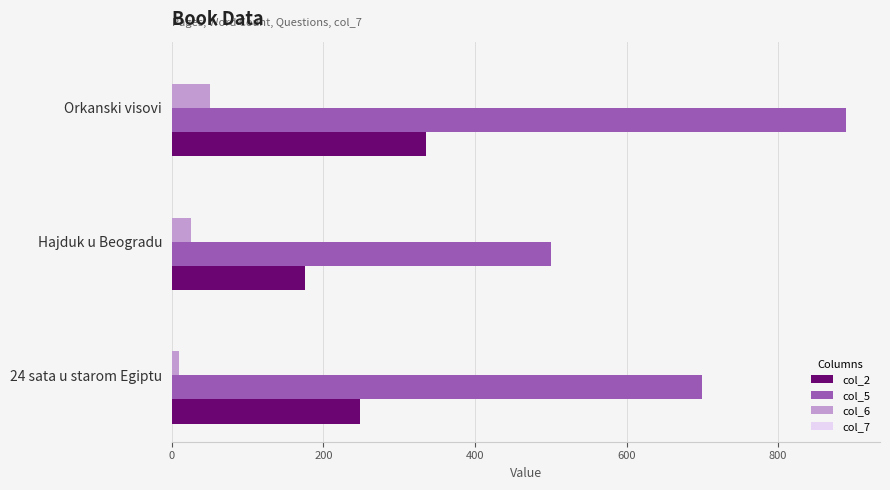

What is the total value across all series at Hajduk u Beogradu?

701